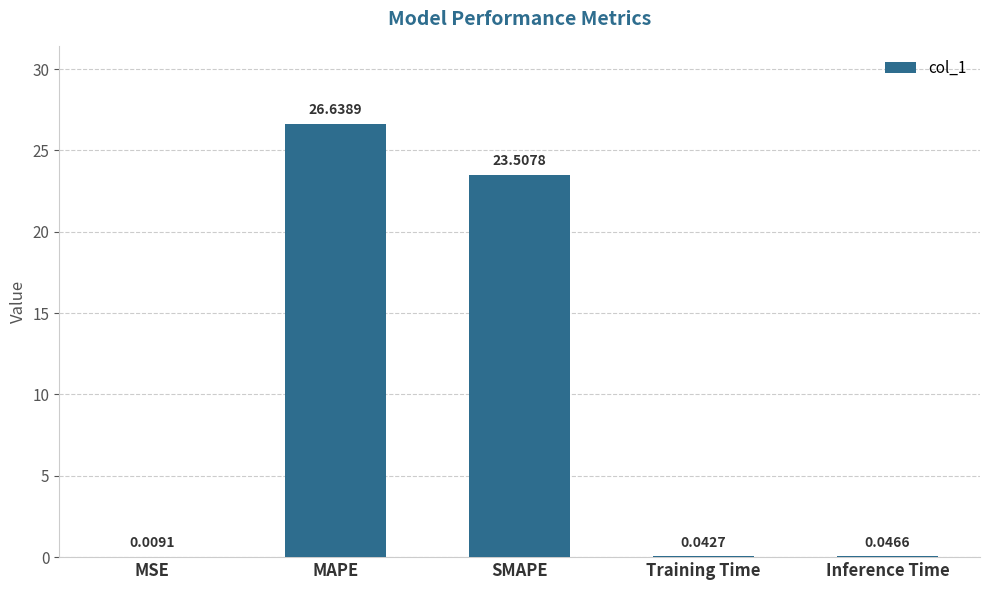

Which label corresponds to the largest value in the chart?

MAPE